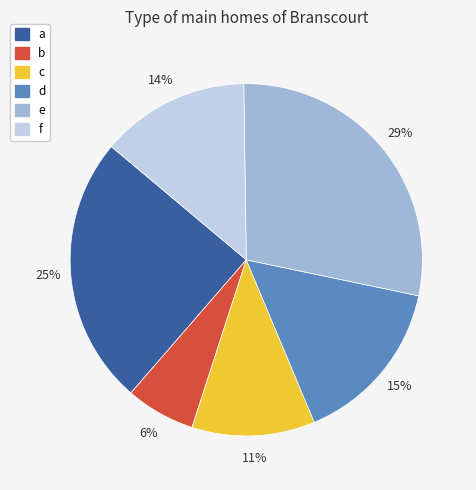

What is the smallest slice in the pie chart?

b